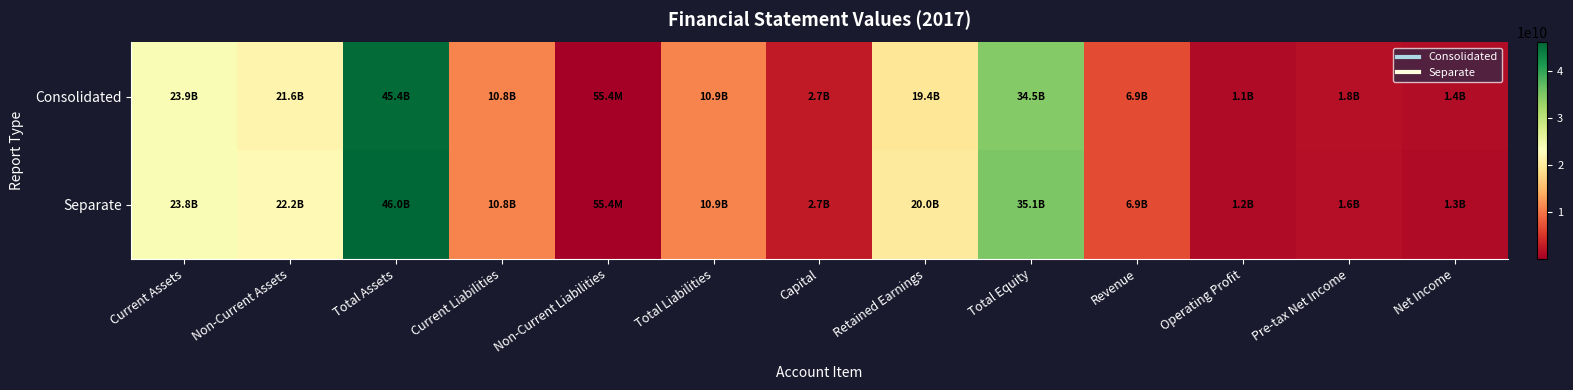

Which series has the largest range (max minus min)?

Separate